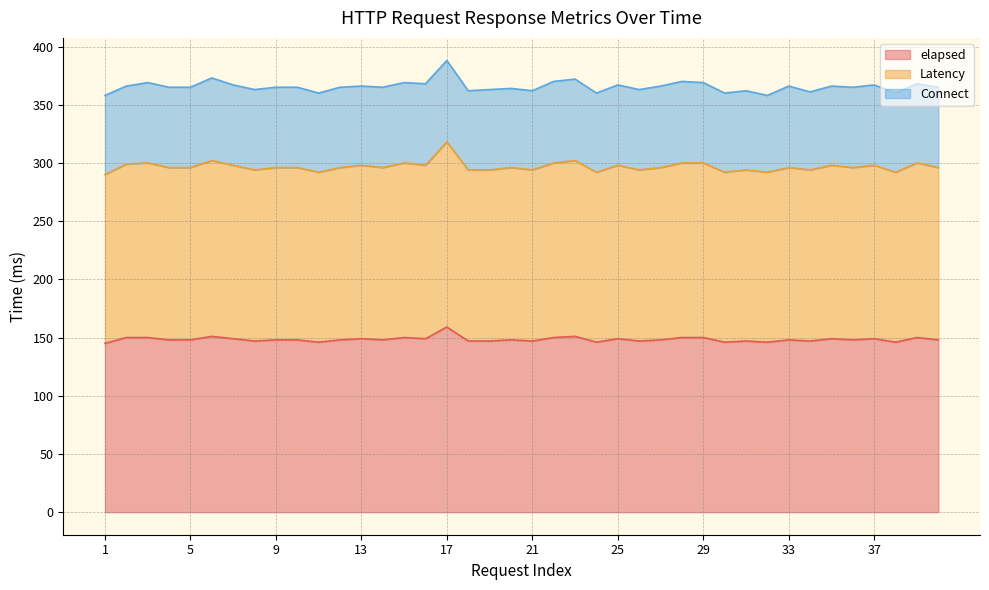

What is the lowest value of the elapsed series?

145